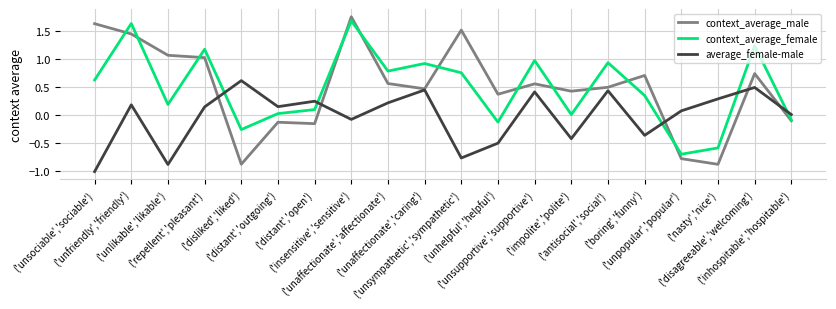

What is the minimum value shown in the chart?

-1.0